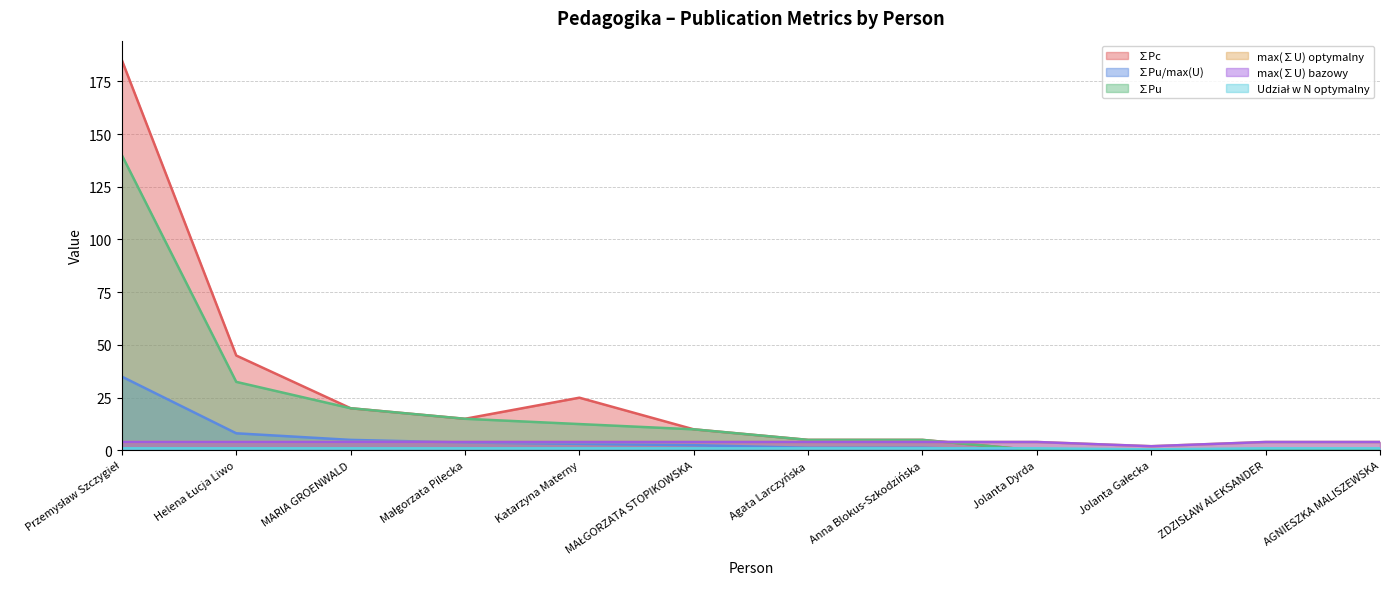

What is the difference between the highest and lowest values at ZDZISŁAW ALEKSANDER?

4.0